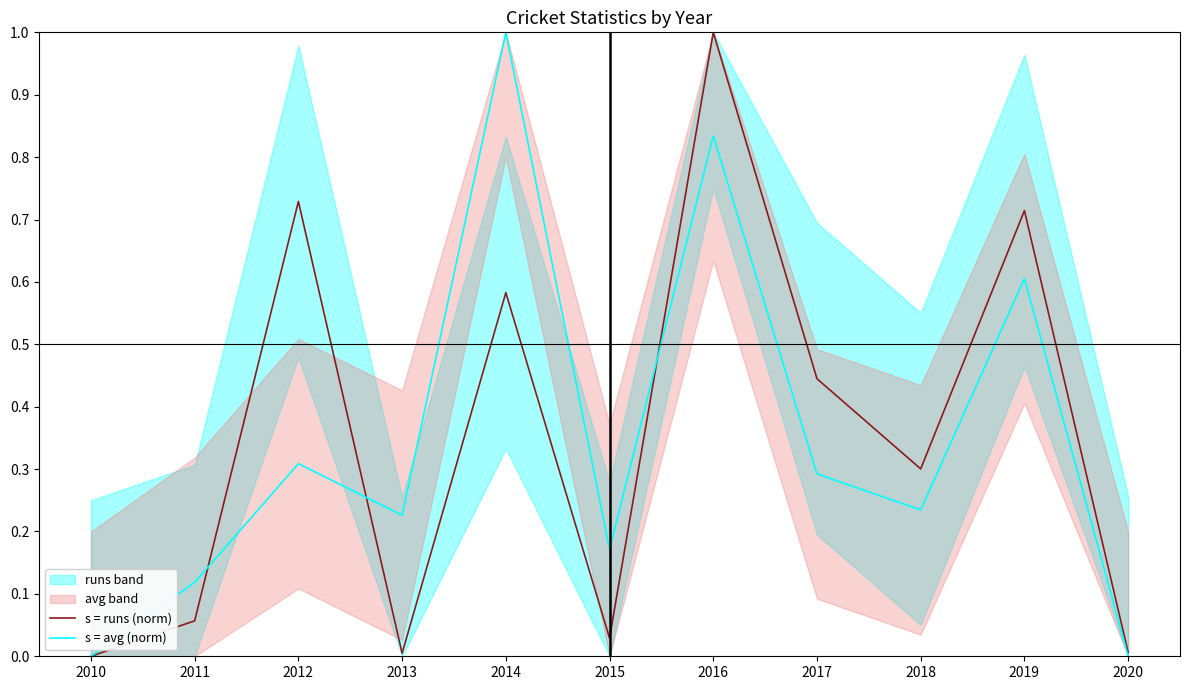

Is the value of s = avg (norm) at 2015 greater than the value of s = runs (norm) at 2015?

Yes